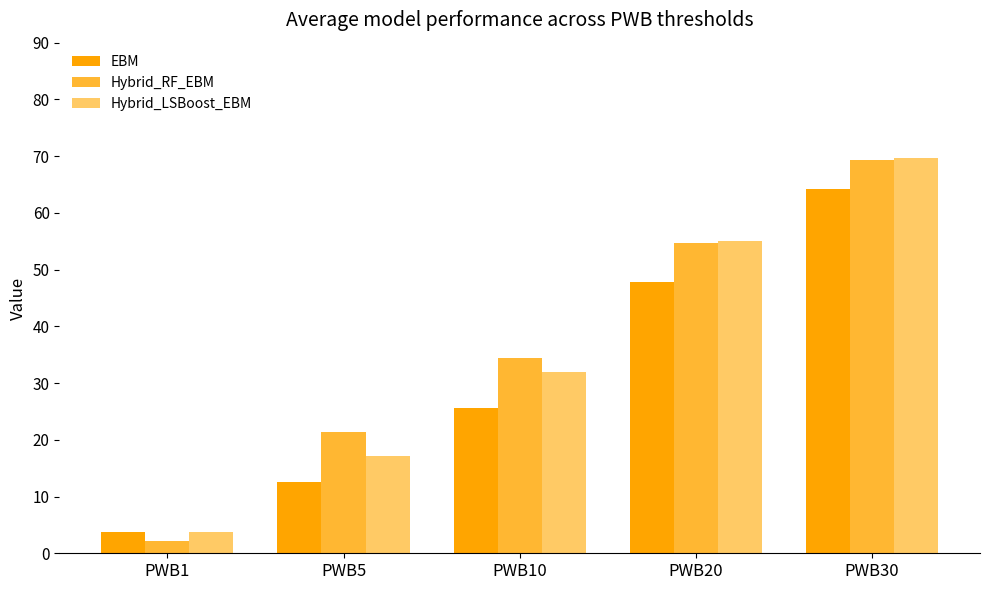

Which series has the largest total across all categories?

Hybrid_RF_EBM